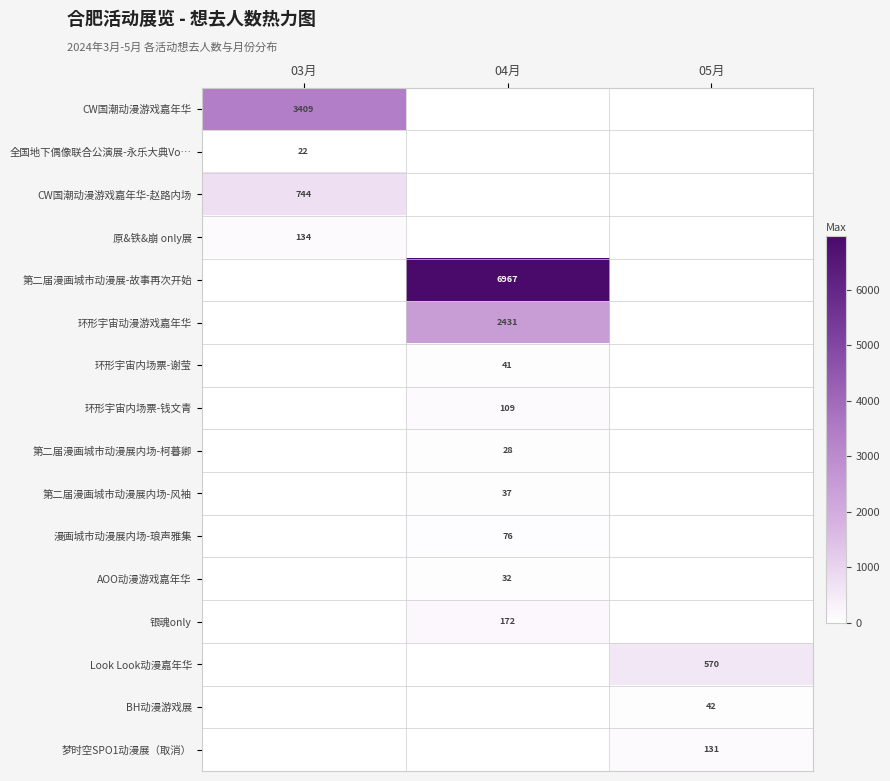

At how many categories does at least one series exceed 4443?

1